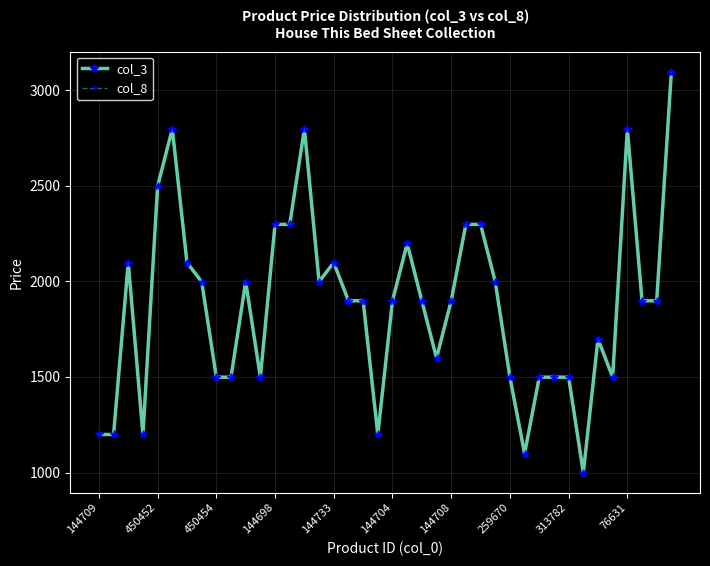

True or false: col_8 and col_3 cross at least once.

False